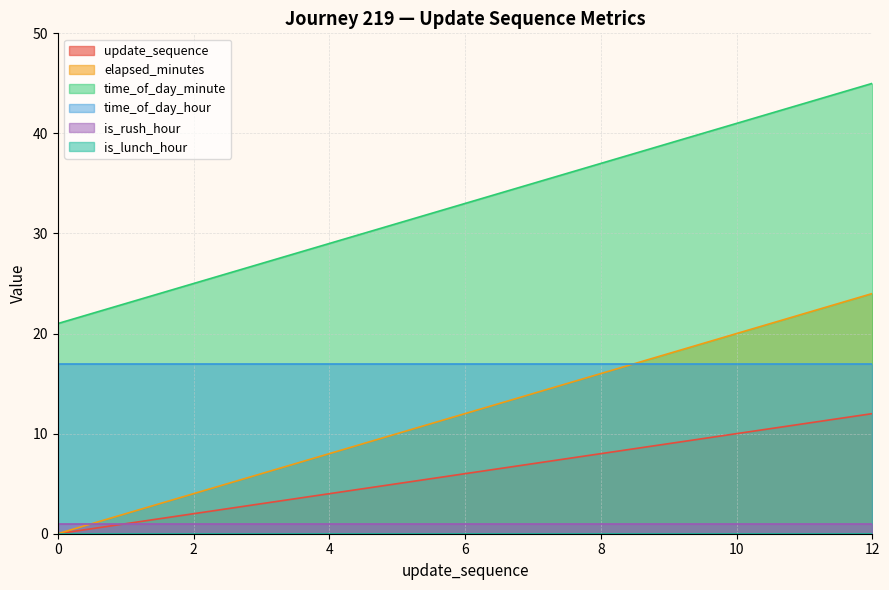

What is the lowest value of the time_of_day_minute series?

21